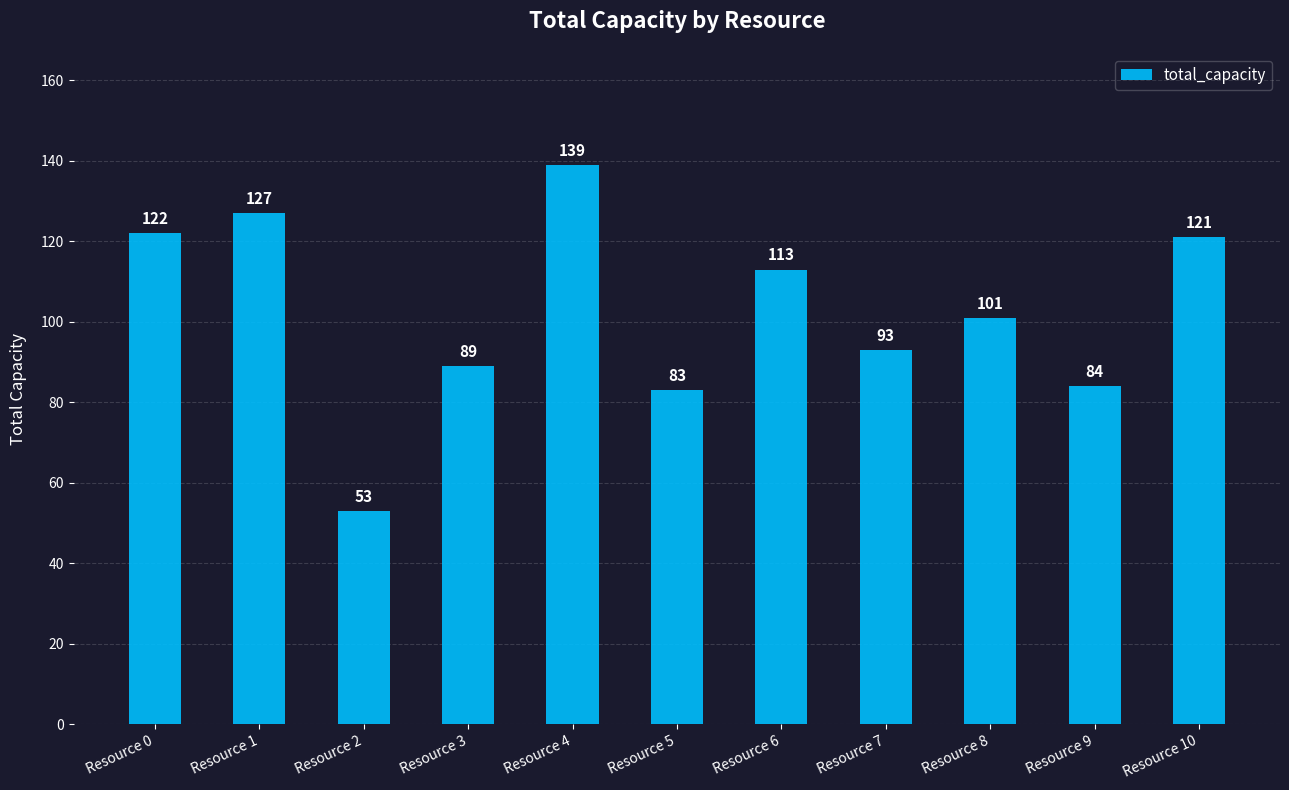

What is the sum of all values?

1125